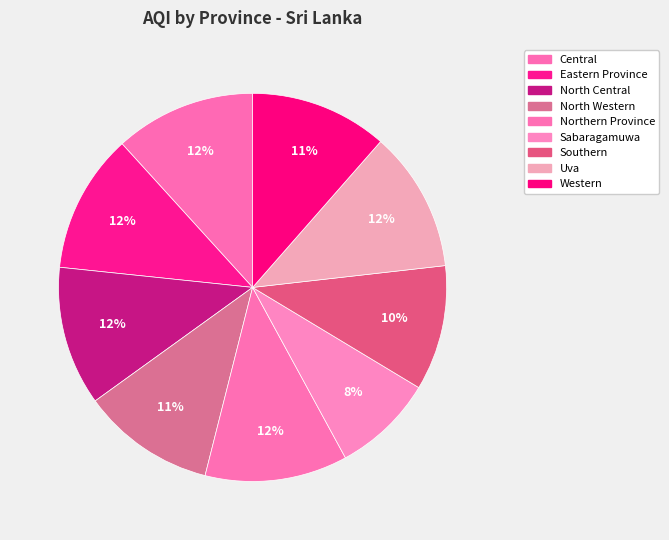

How many segments does this pie chart have?

9